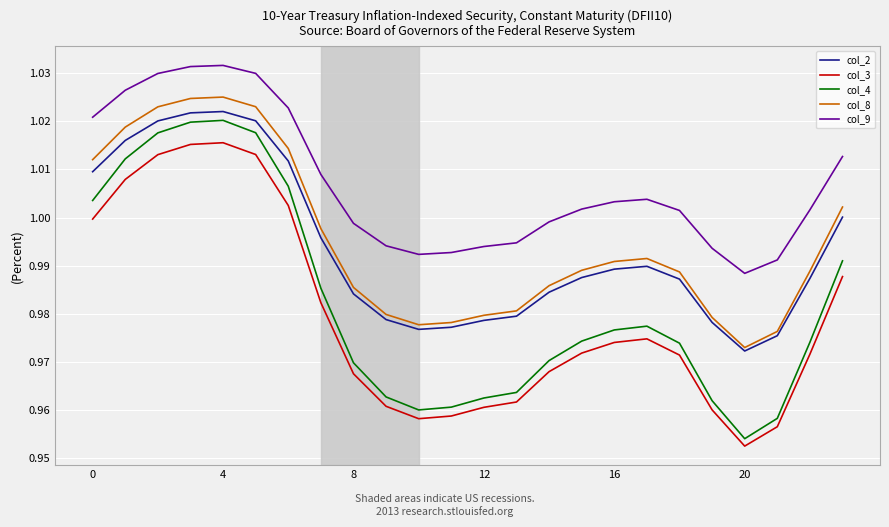

What are all the series names shown in the legend?

col_2, col_3, col_4, col_8, col_9